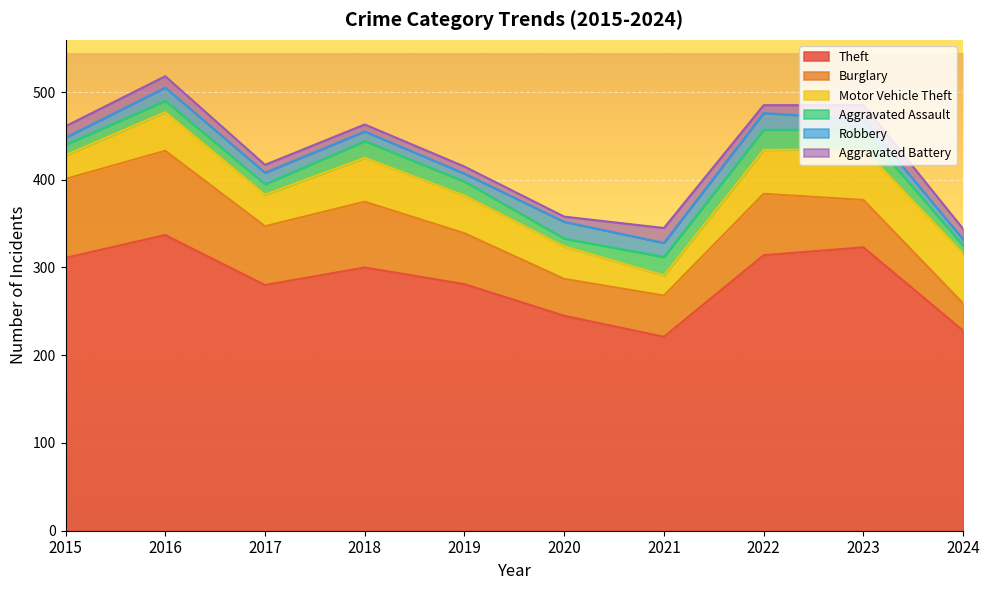

At which label is Aggravated Assault closest to 16?

2019